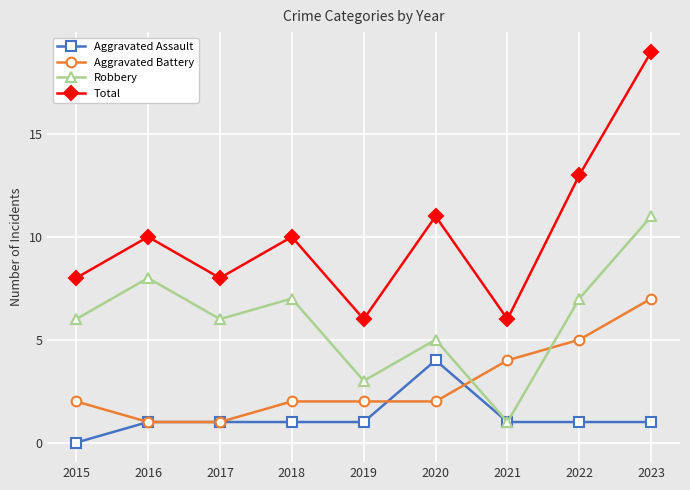

Is this an area chart (filled region under the line)?

No